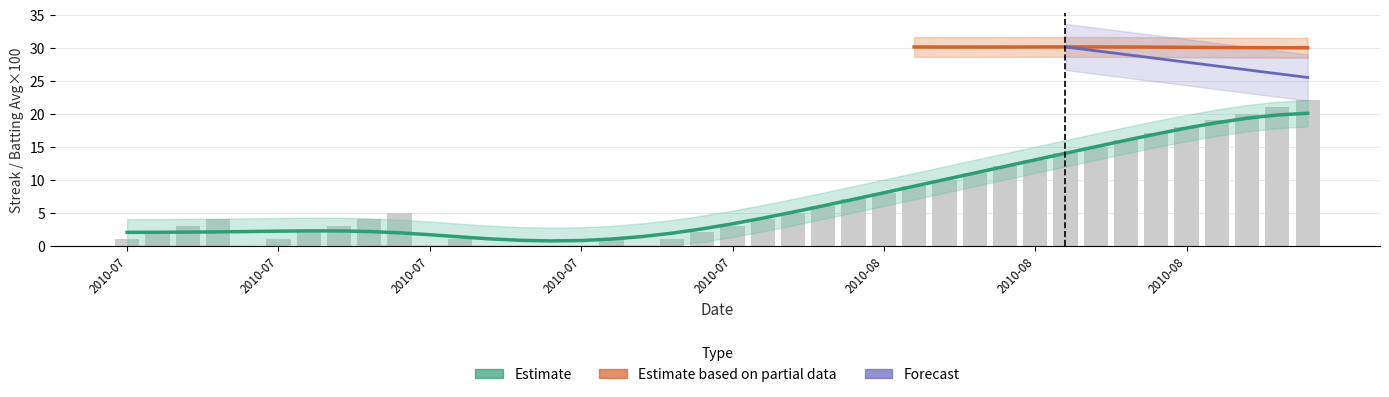

What is the greatest value displayed?

22